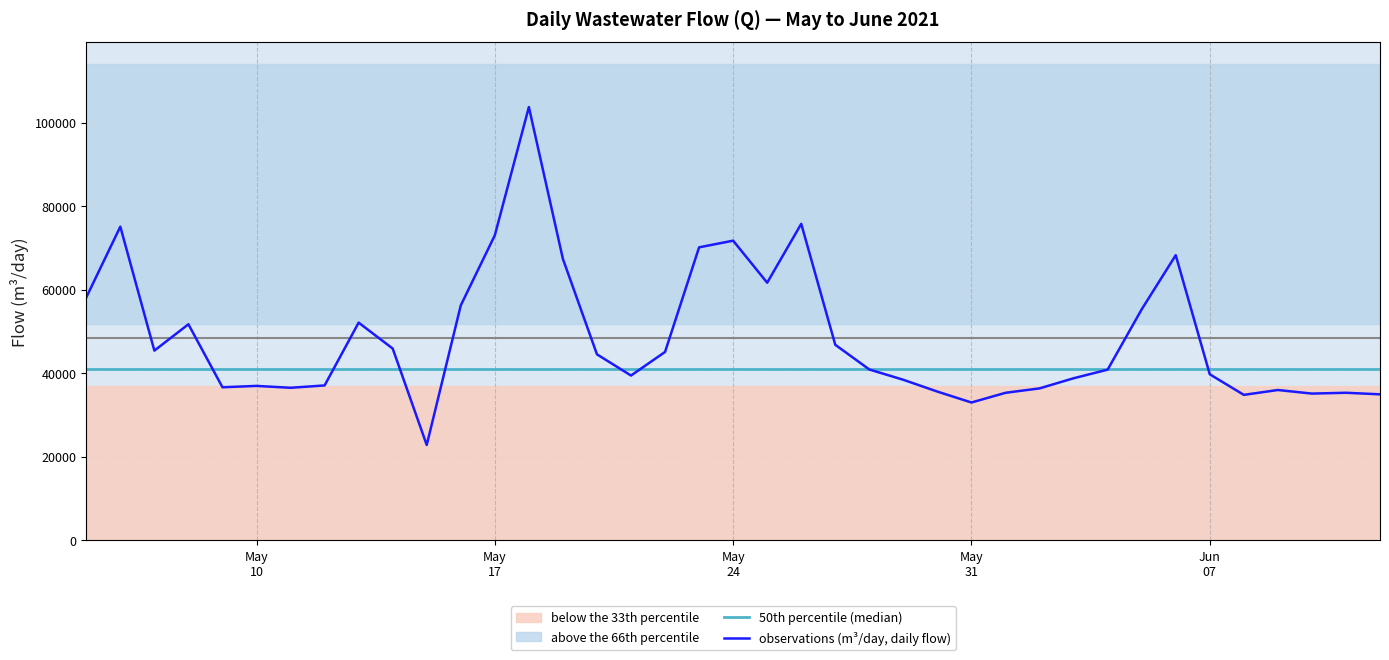

What is the label of the 21st point from the left?

2021-05-25